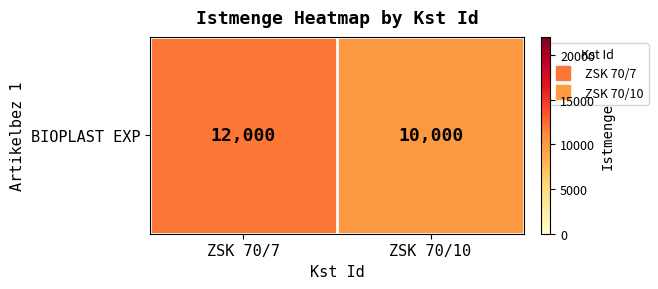

Is it true that the value at ZSK 70/7 is 12000?

True